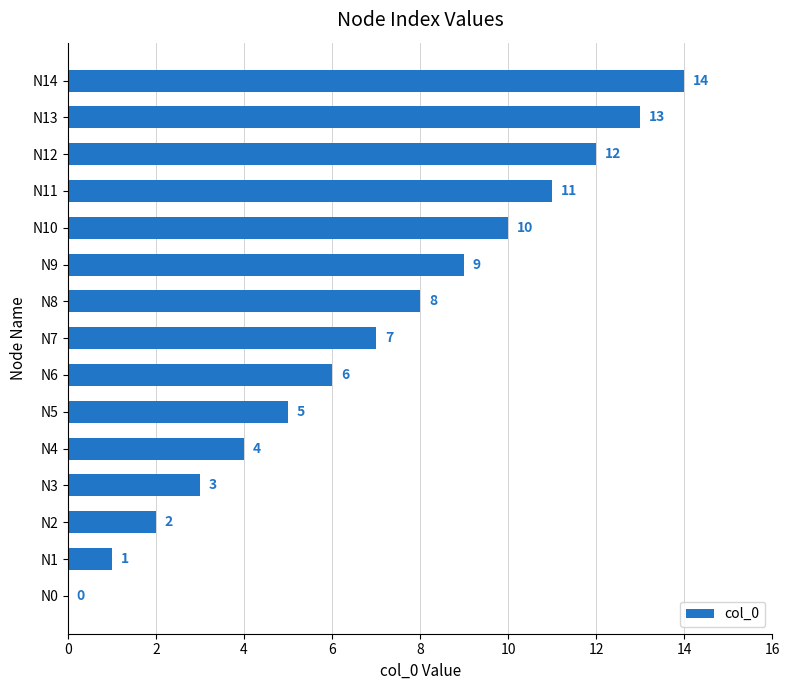

The chart shows a value of 10 at N7. True or false?

False